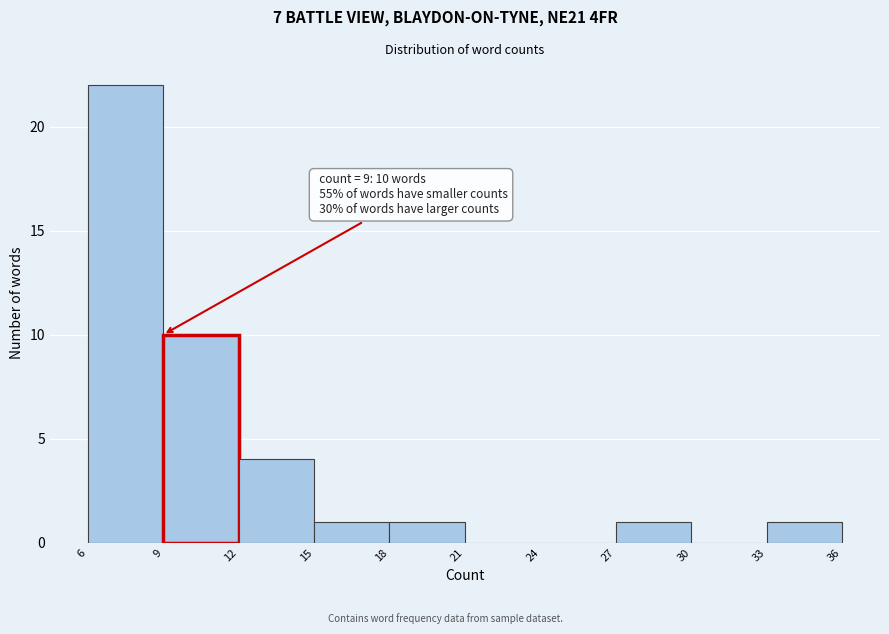

Over which range of the x-axis is the bar tallest?

6 to 9